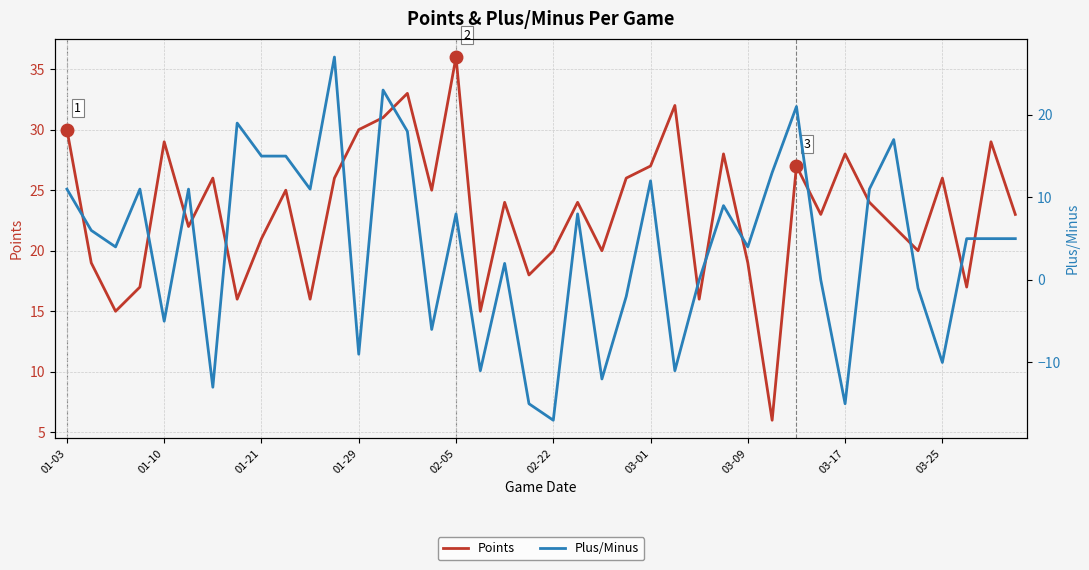

Which series has the widest spread of values?

Plus/Minus